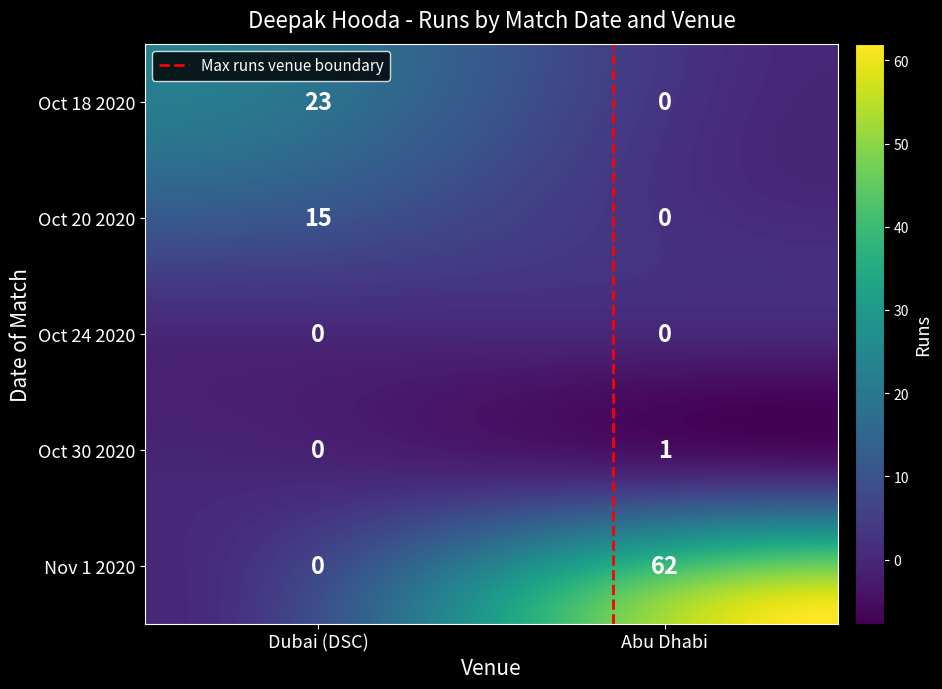

What is the sum of all Oct 18 2020 values?

23